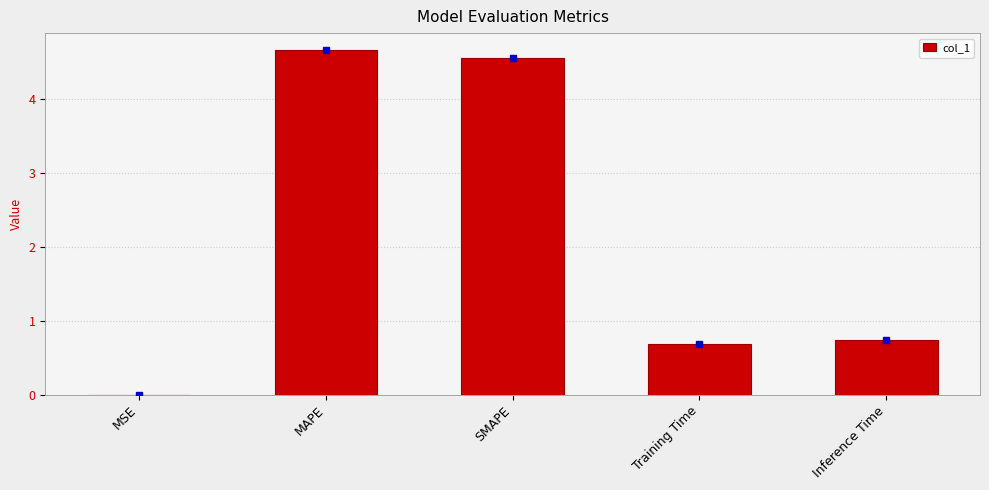

What is the change in value from MAPE to Inference Time?

-3.9